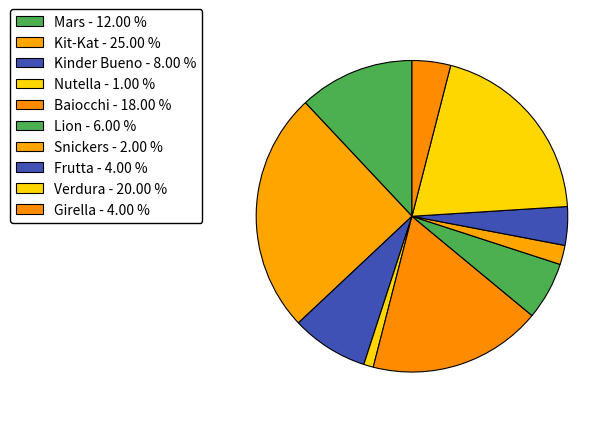

What is the change in value from Kit-Kat to Snickers?

-23